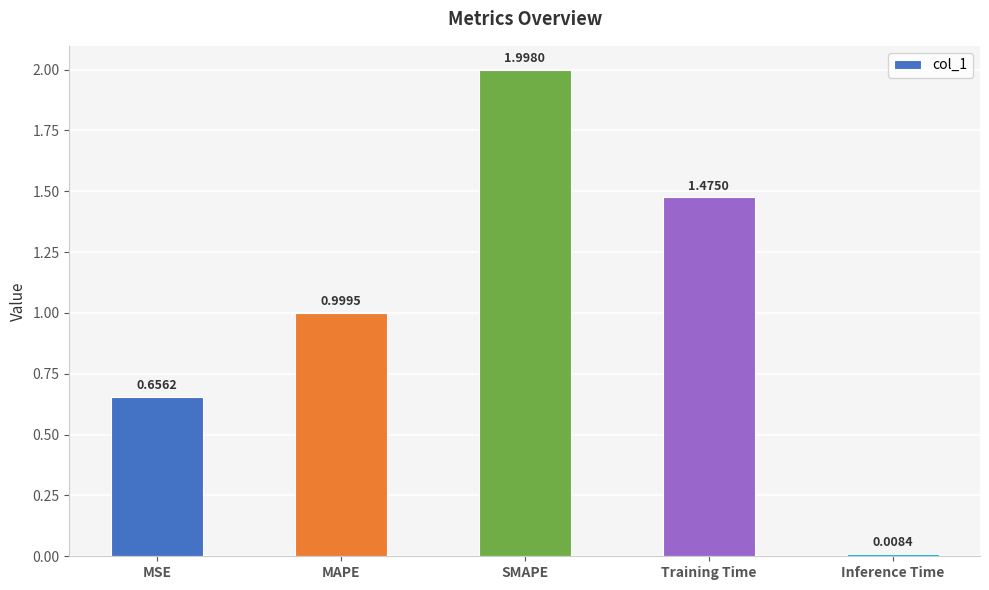

Rank the categories by value from highest to lowest.

SMAPE, Training Time, MAPE, MSE, Inference Time